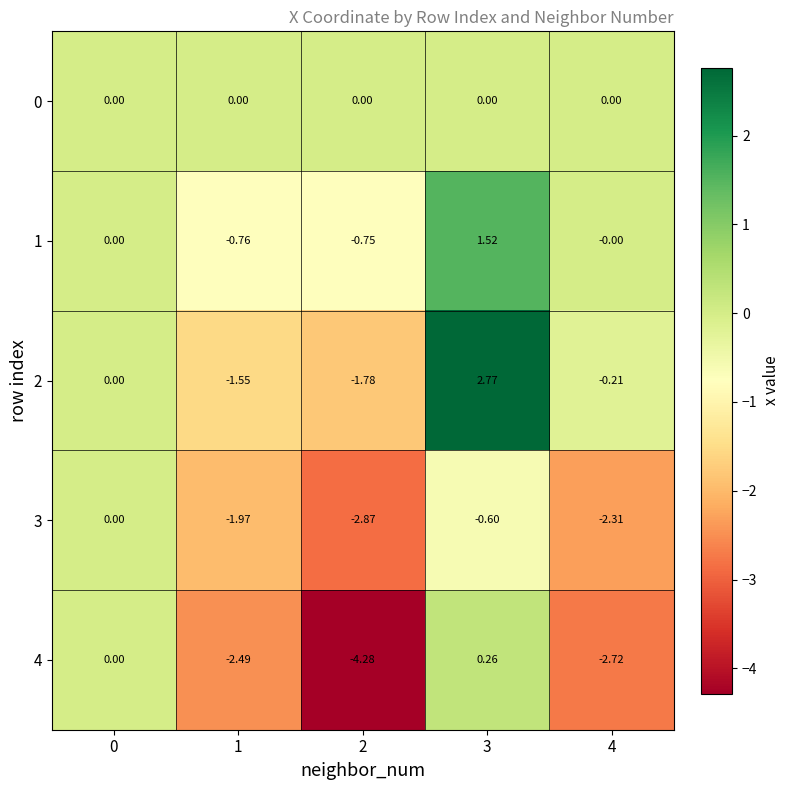

What is the spread (max minus min) of values at 1?

2.5